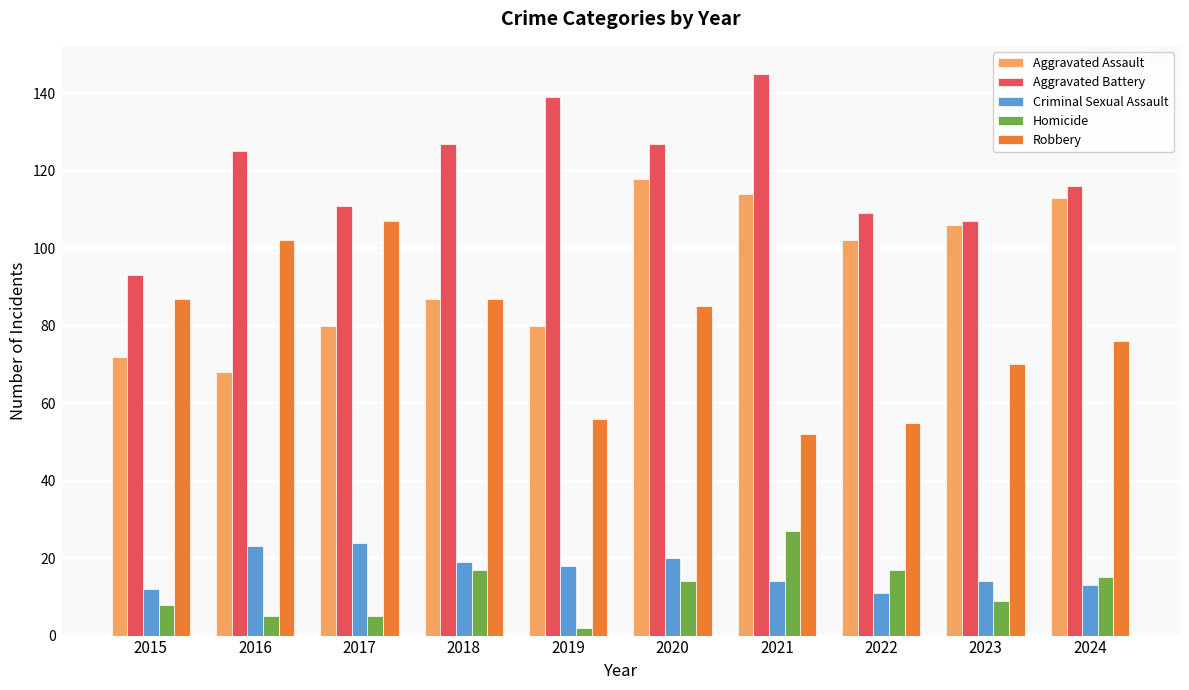

True or false: Robbery has a value of 102 at 2024.

False